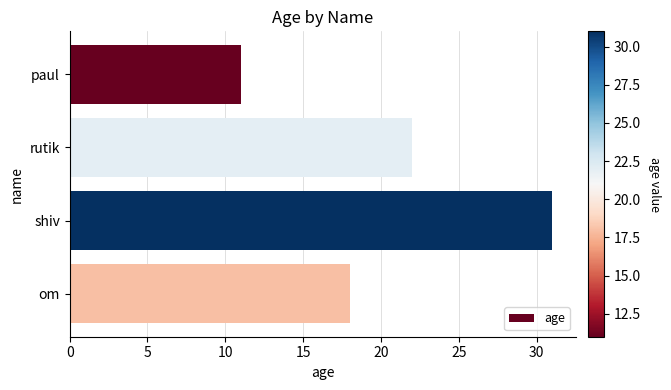

Is it true that the value at paul is 8?

False